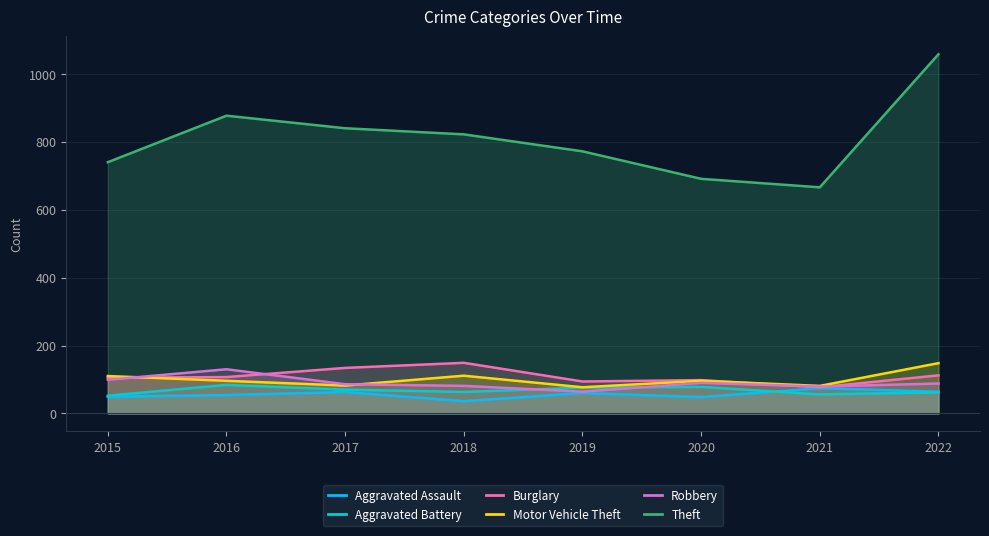

What is the sum of all Burglary values?

876